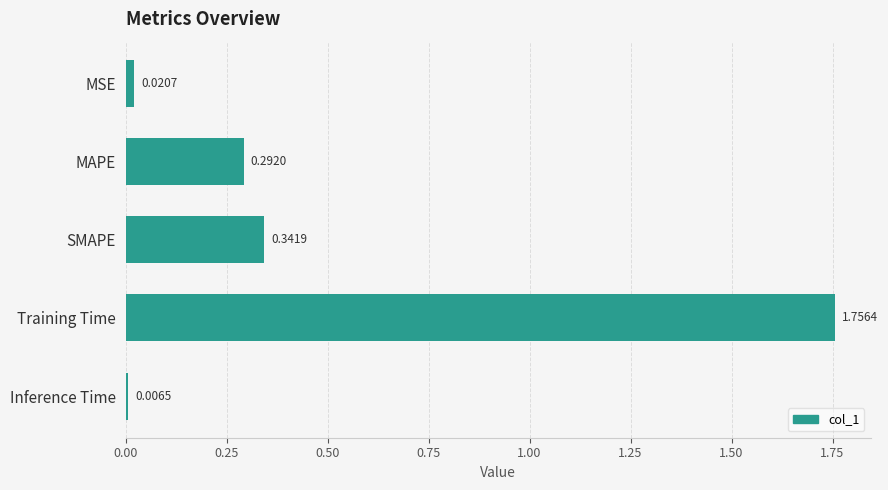

Which label corresponds to the largest value in the chart?

Training Time